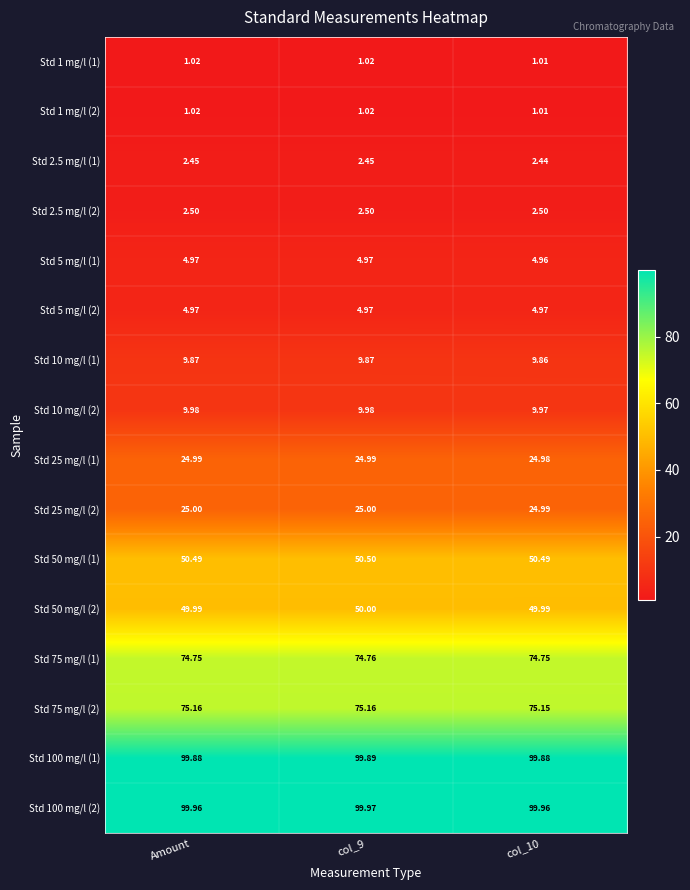

Is the value of Std 50 mg/l (2) at col_10 greater than the value of Std 75 mg/l (1) at col_10?

No